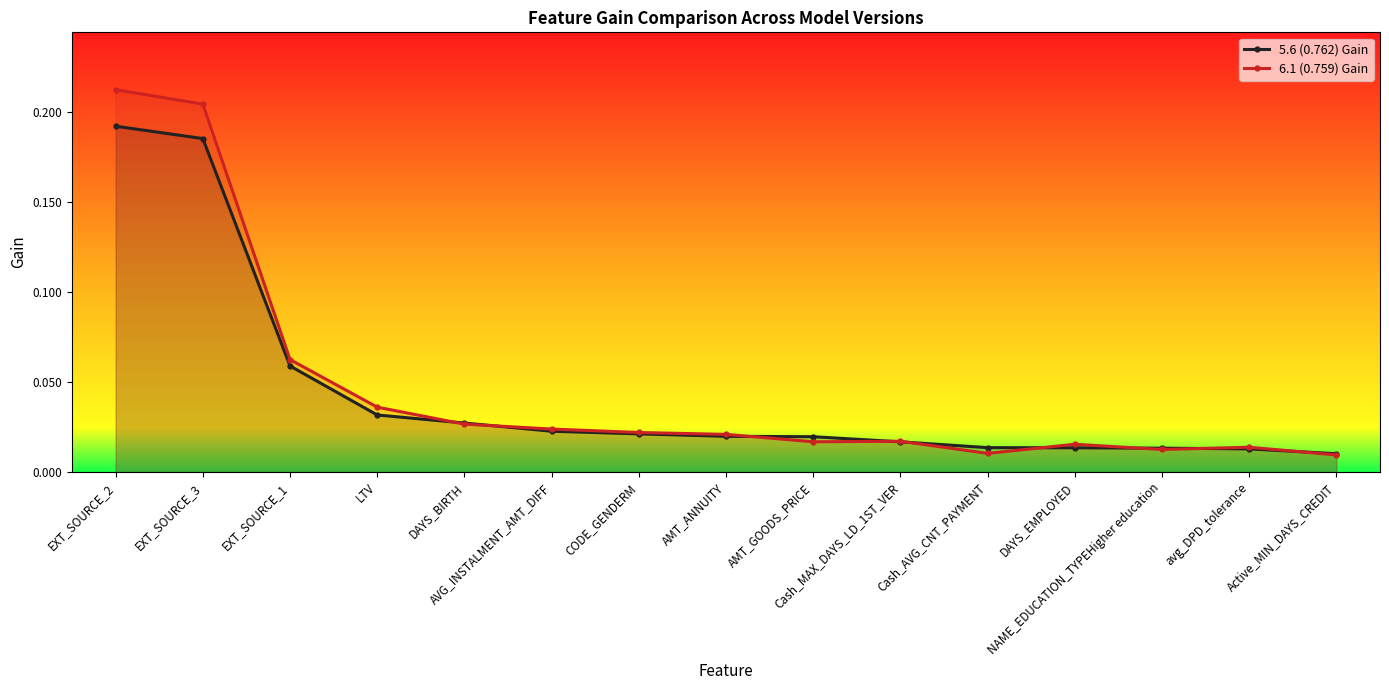

Is it true that 6.1 (0.759) Gain equals 0.0 at Active_MIN_DAYS_CREDIT?

True